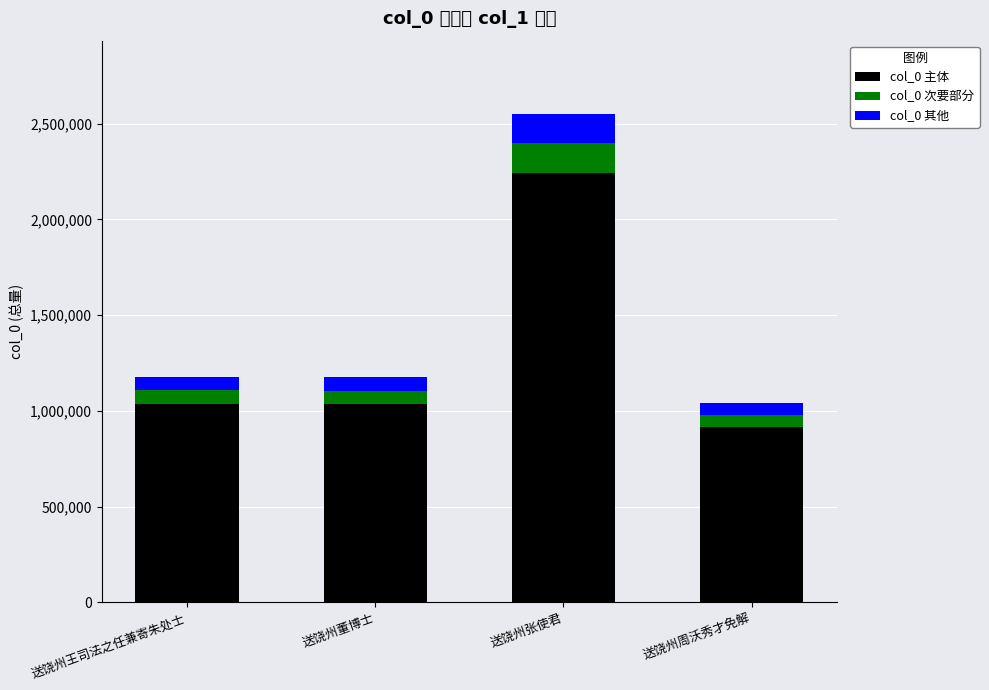

At which label does col_0 次要部分 first exceed 70779?

送饶州王司法之任兼寄朱处士